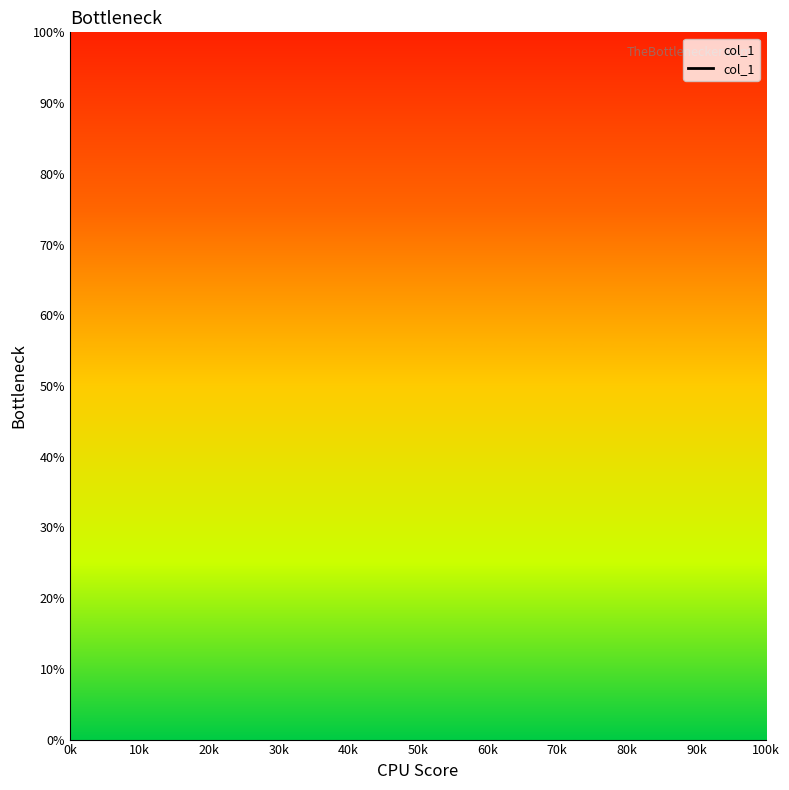

What position from the left is 20k?

3